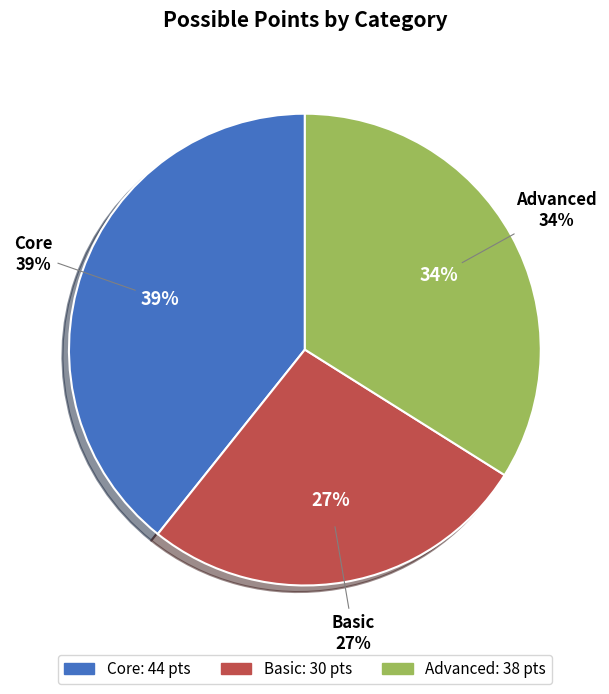

The 19 slice represents 1% of the pie. True or false?

False